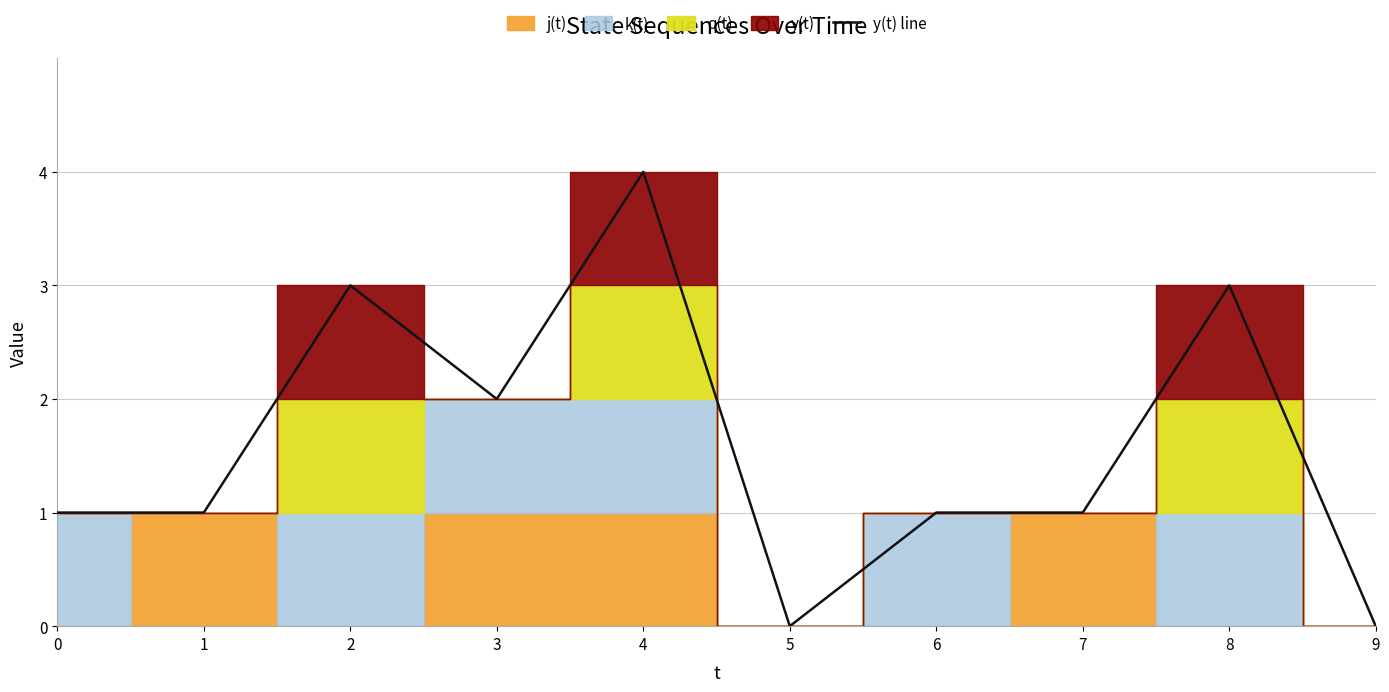

Reading left to right, what are all the values shown in this chart?

0=1	1=1	2=3	3=2	4=4	5=0	6=1	7=1	8=3	9=0